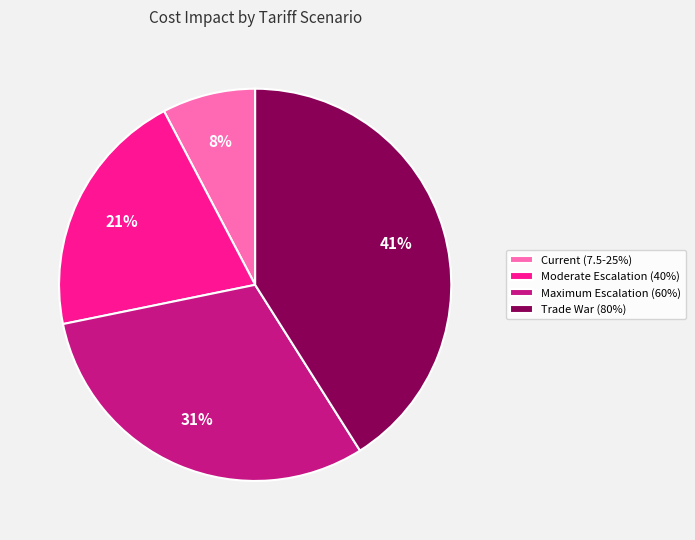

What is the smallest slice in the pie chart?

Current (7.5-25%)